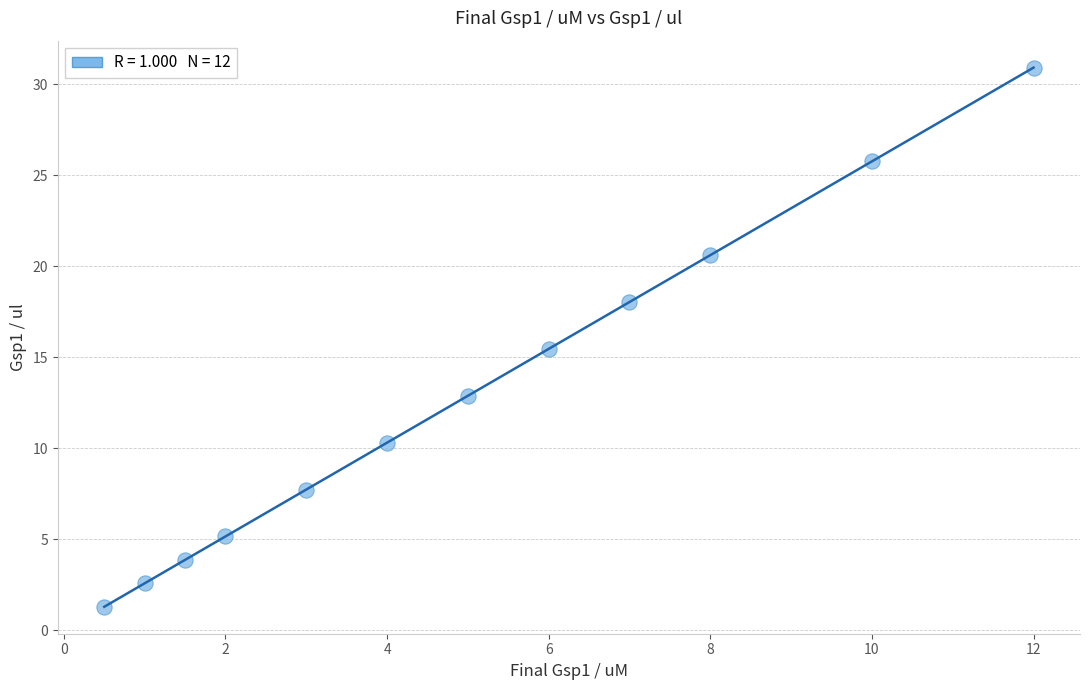

What is the average Y value?

12.9